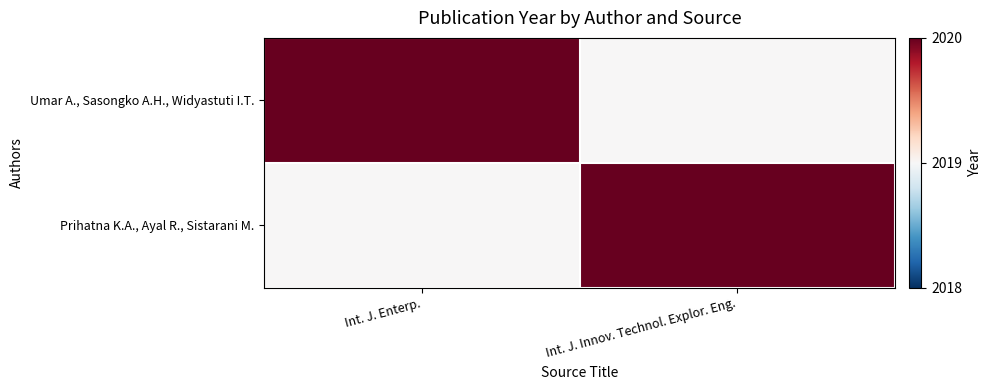

At which category is the sum across all series the highest?

Int. J. Enterp.